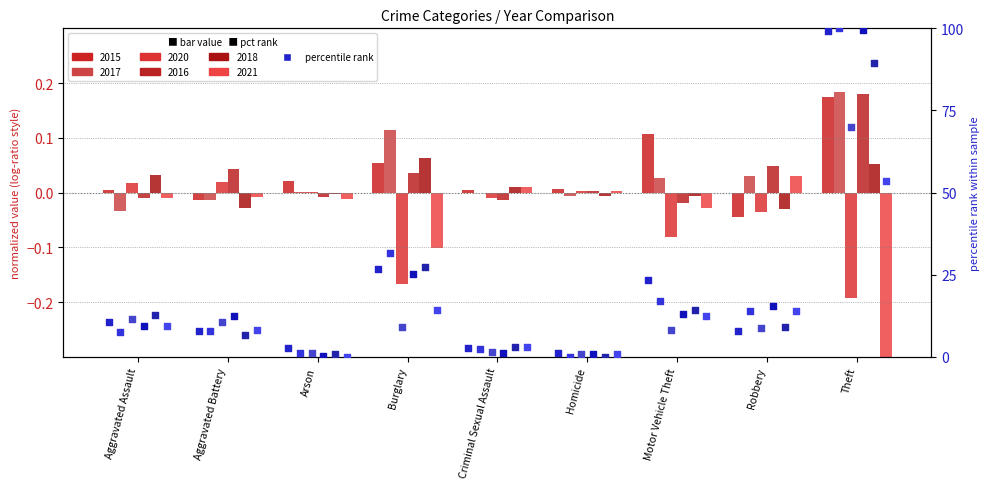

Which series contains the lowest Y value?

2017 pct